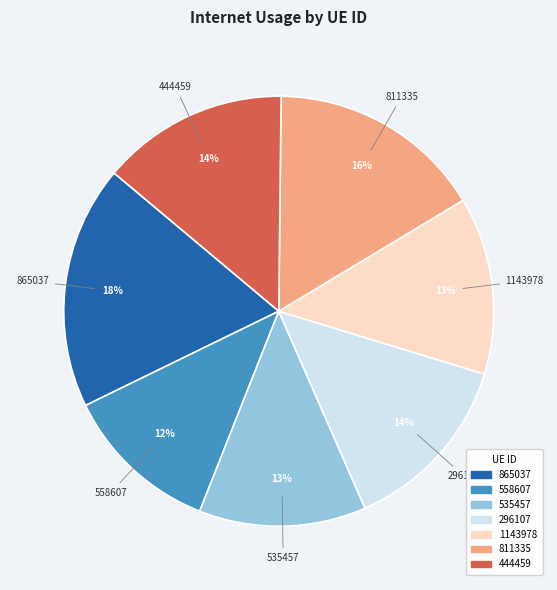

To the nearest percent, what portion does 1143978 represent?

13%